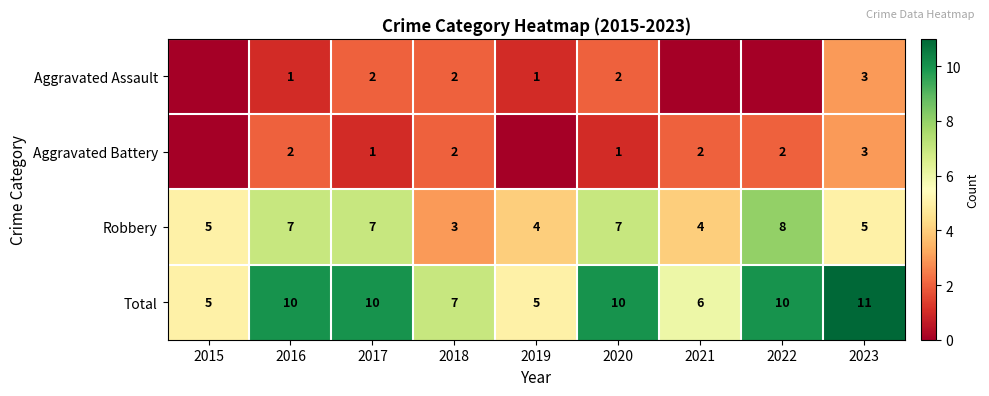

How many data points in Total are less than 10?

4